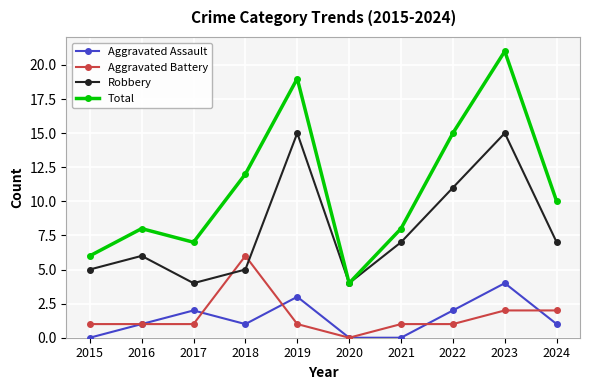

Which series has the largest total across all categories?

Total